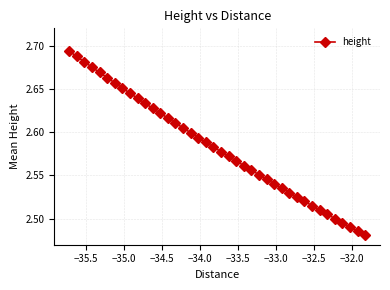

How many values are between 2 and 3?

40